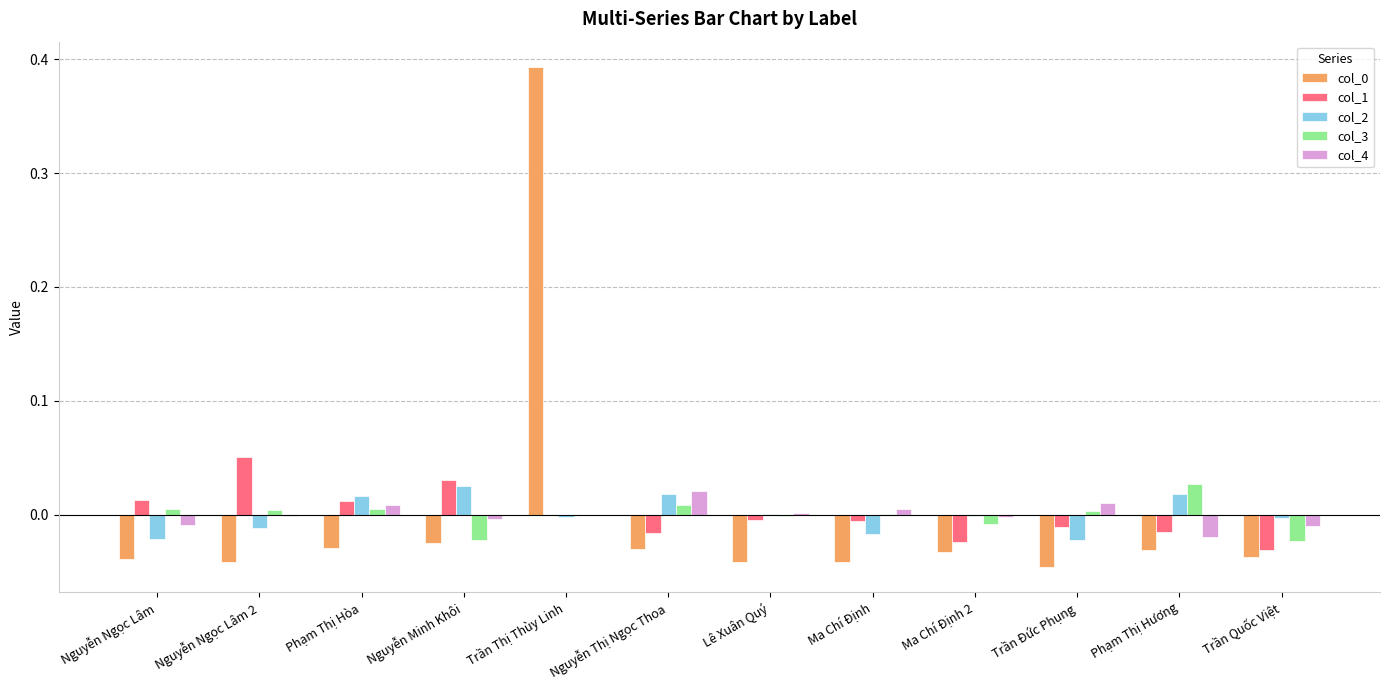

True or false: col_4 has a value of -0.0 at Nguyễn Ngọc Lâm.

True